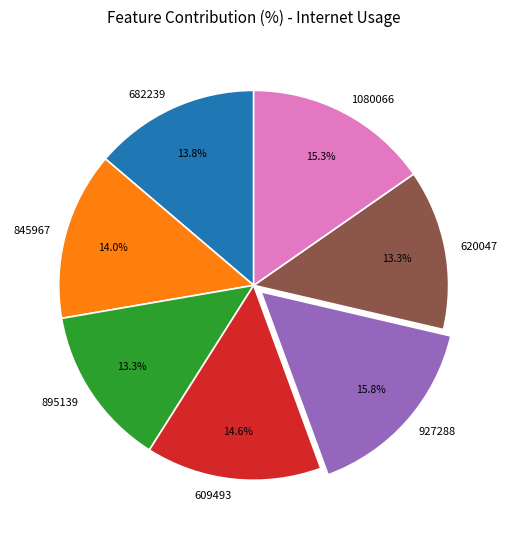

To the nearest percent, what portion does 620047 represent?

13%